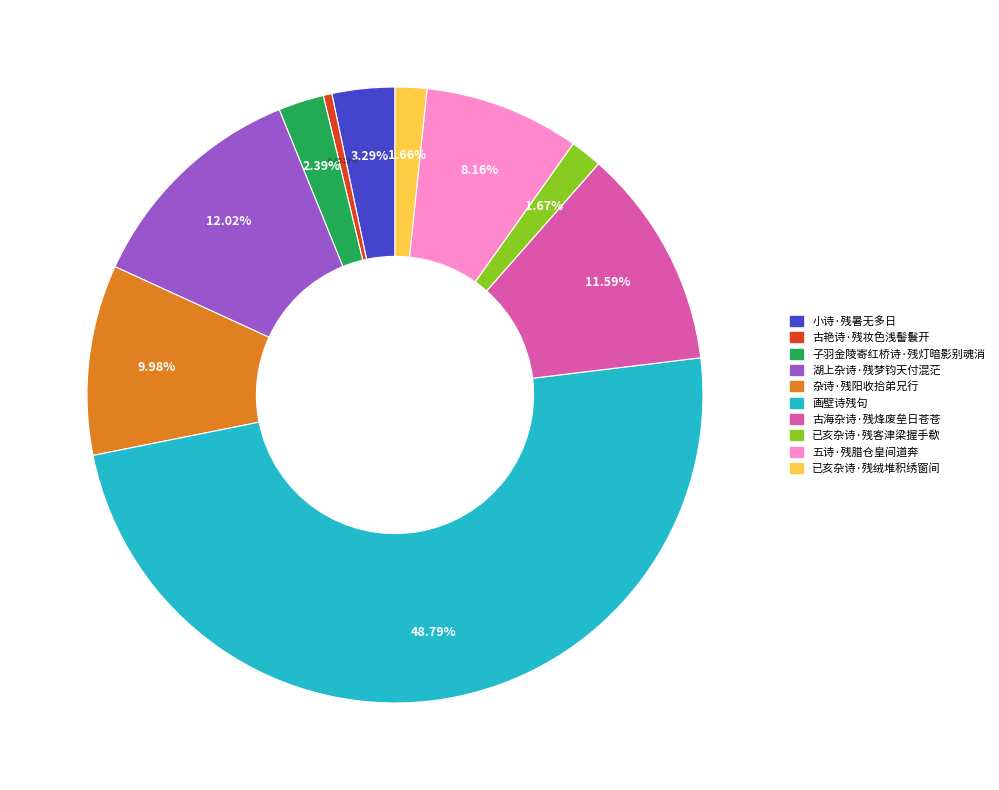

How many slices are in this pie chart?

10